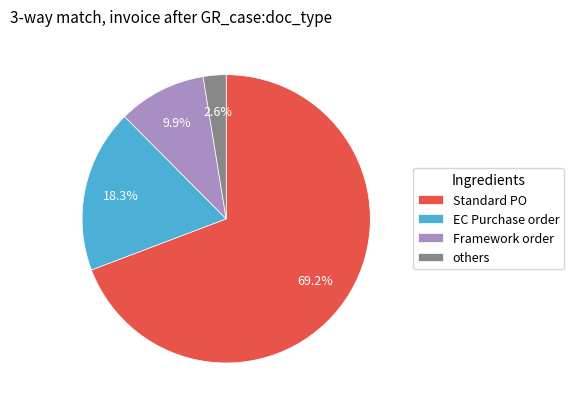

What percentage do EC Purchase order and Framework order together represent?

28.2%